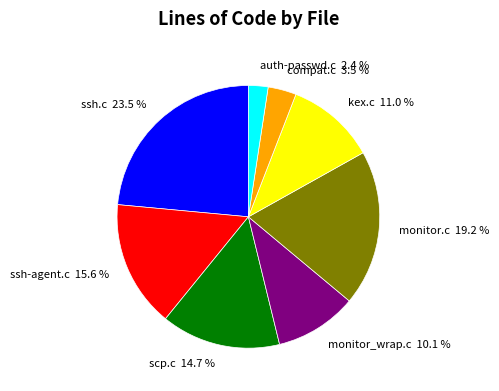

What percentage is the kex.c slice, to the nearest percent?

11%